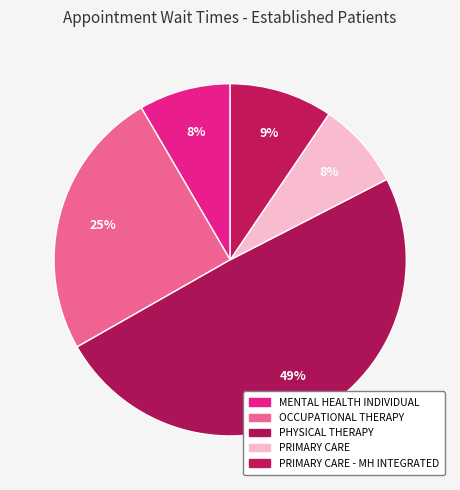

Is there any slice that represents more than half of the pie?

No